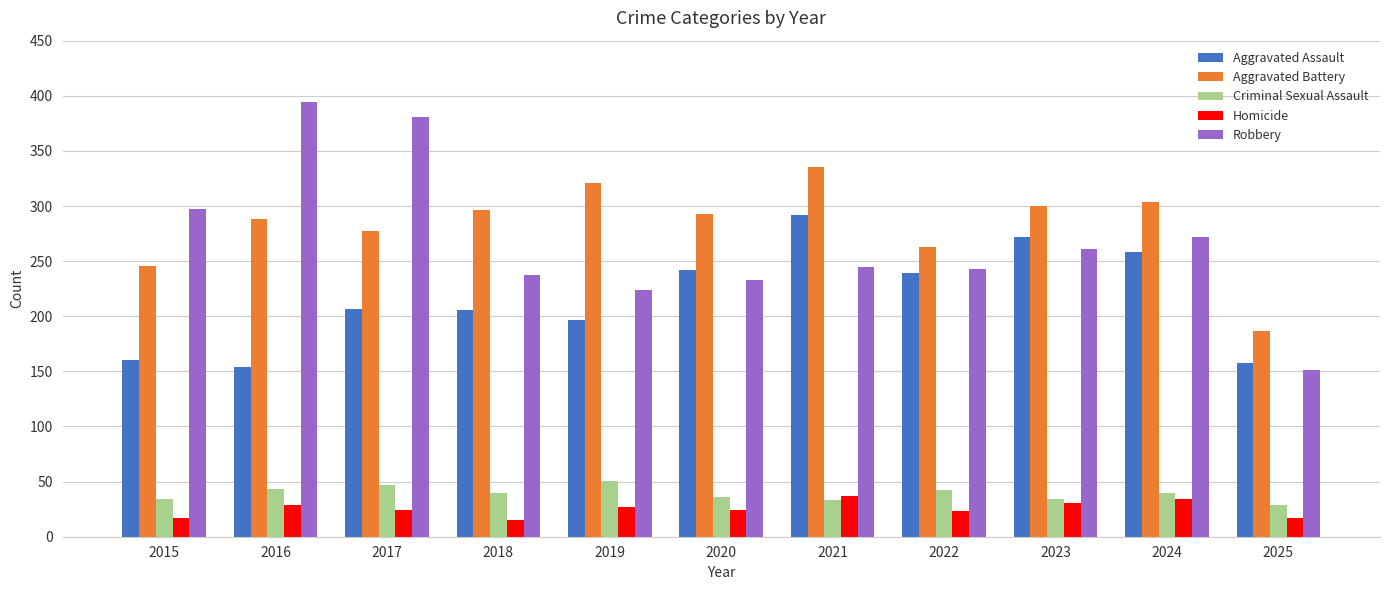

What is the difference between the highest and lowest values at 2020?

269